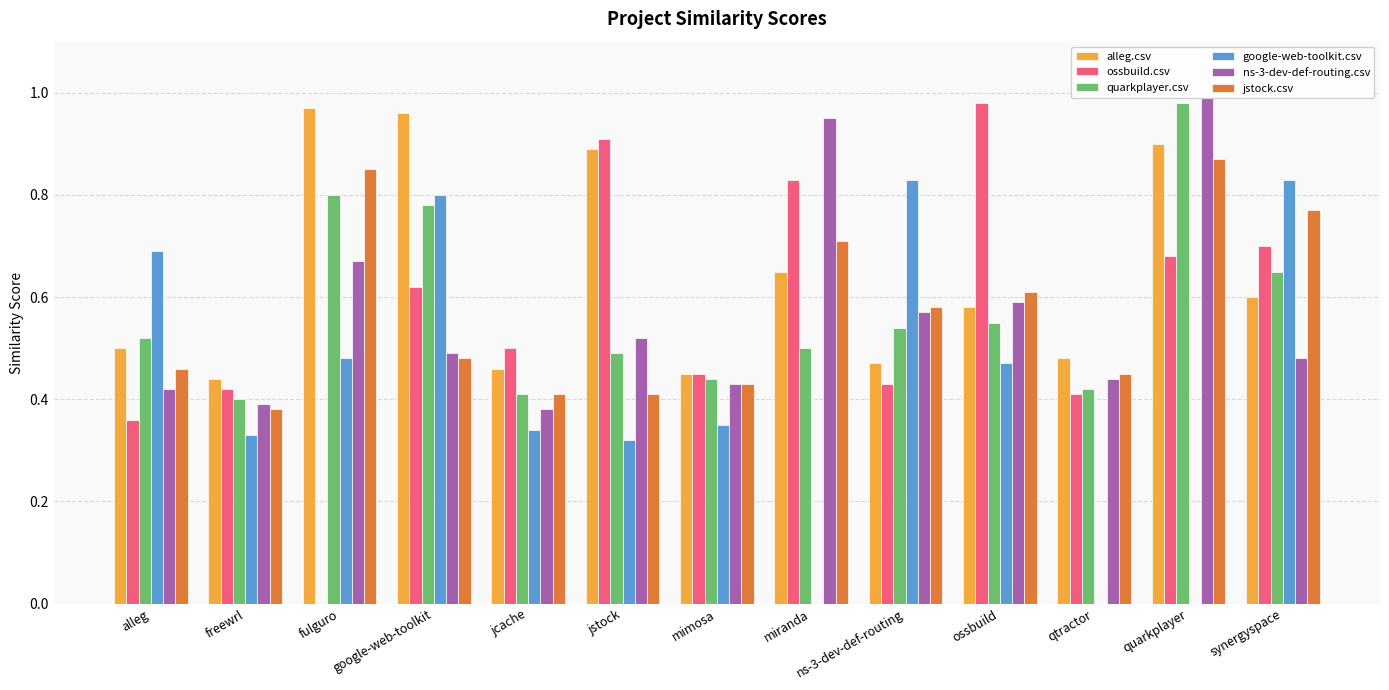

Are the bars horizontal?

No